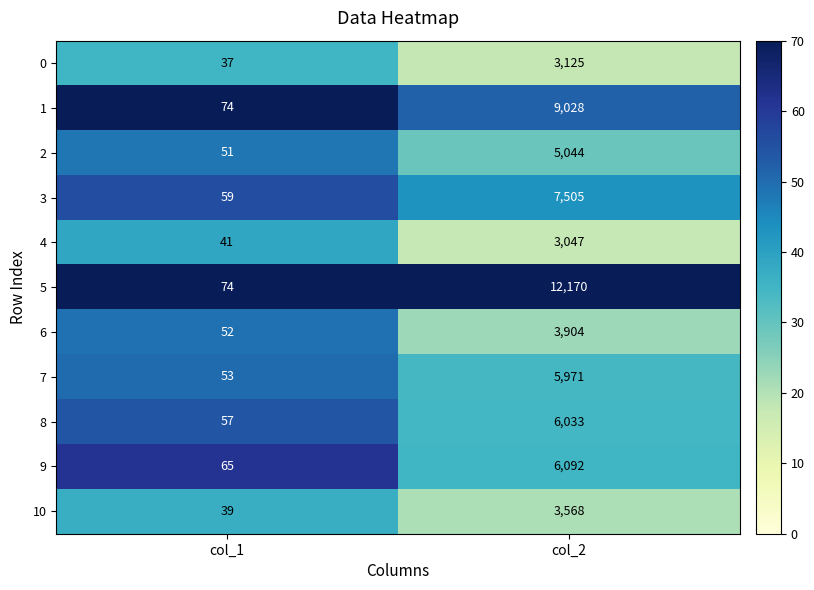

Which series has the largest total across all categories?

5